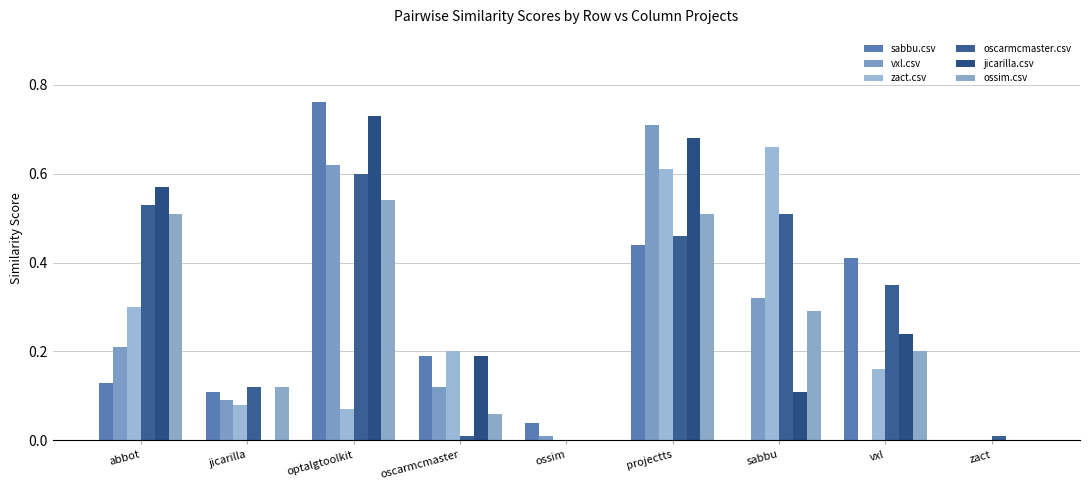

Which series has the largest range (max minus min)?

sabbu.csv